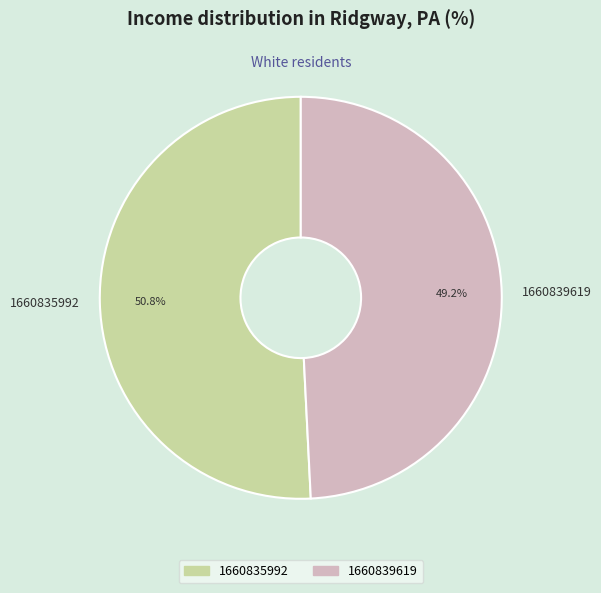

Is 1660835992 the majority of the pie?

Yes